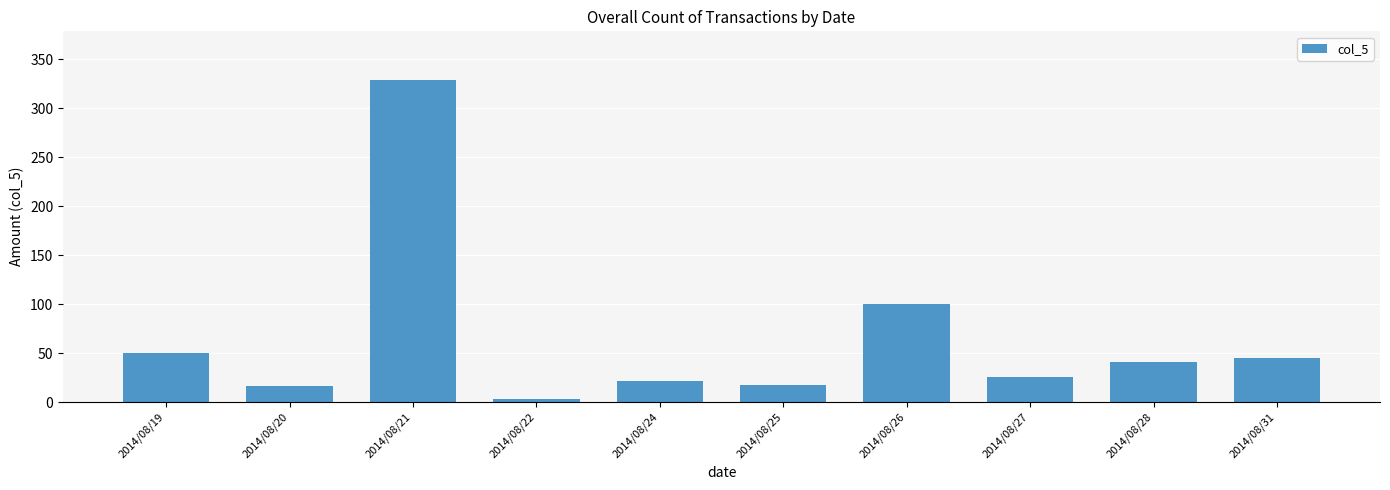

The chart shows a value of 45.2 at 2014/08/31. True or false?

True